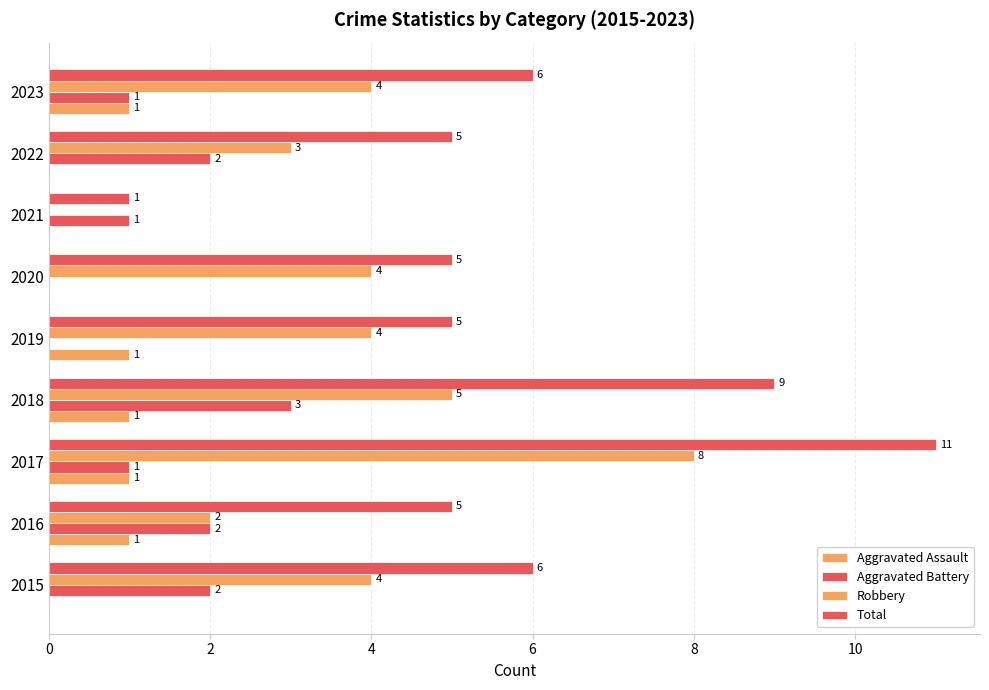

How many positive values does the Aggravated Assault series have?

5